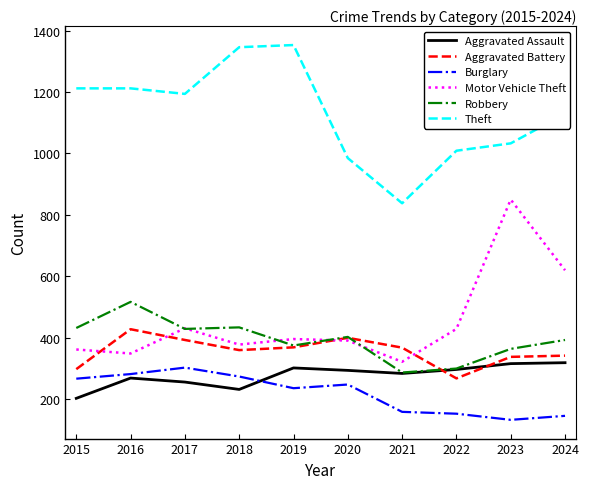

Rank the series at 2018 from highest to lowest value.

Theft, Robbery, Motor Vehicle Theft, Aggravated Battery, Burglary, Aggravated Assault